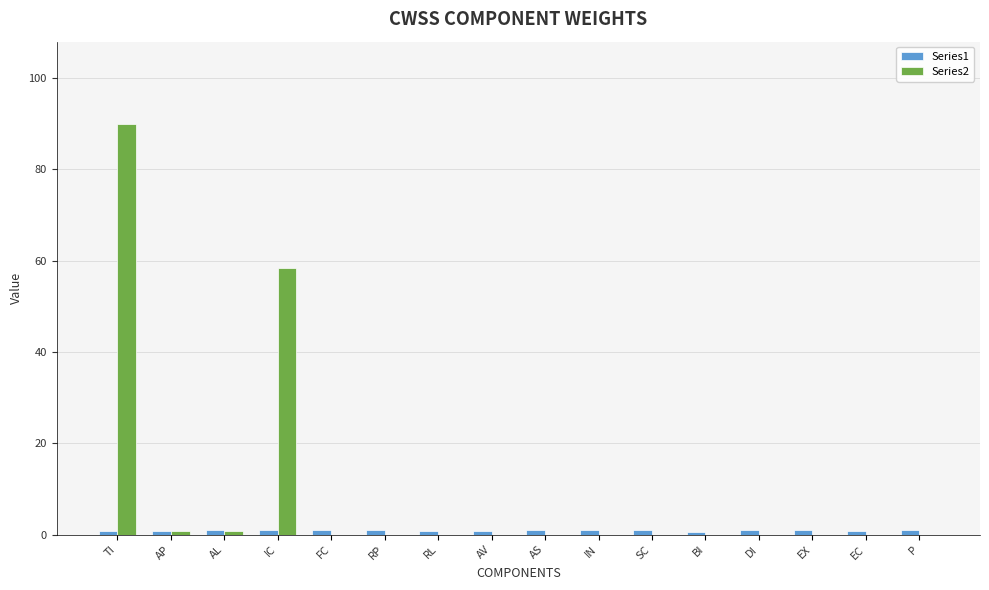

How many series are shown in this chart?

2